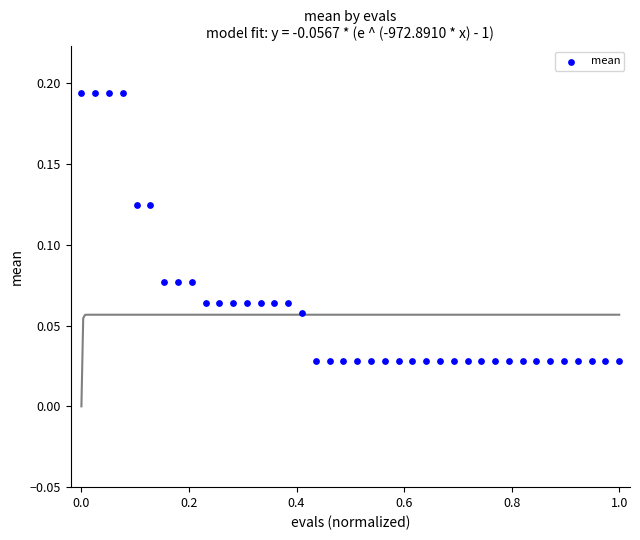

What is the range of X values (max minus min)?

1.0